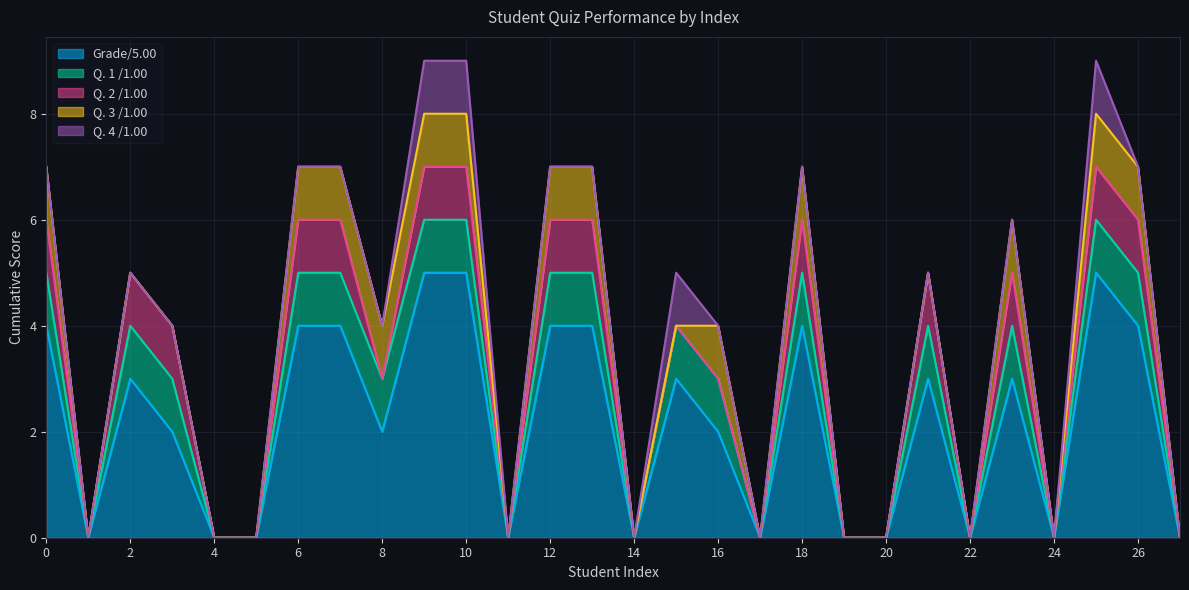

At which category is the sum across all series the highest?

9